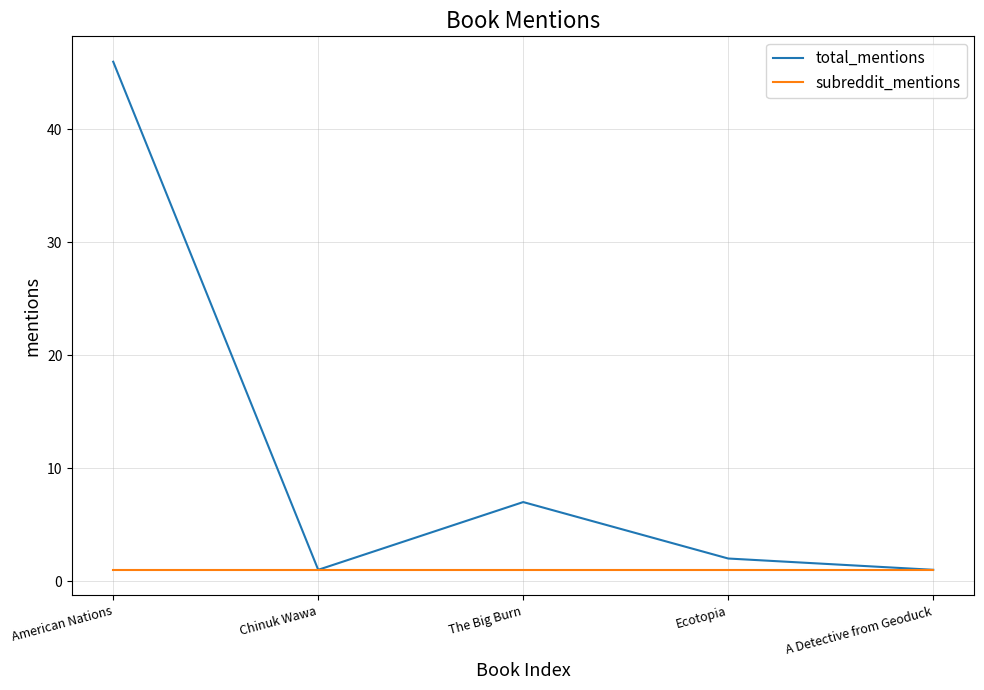

What is the maximum value for total_mentions?

46